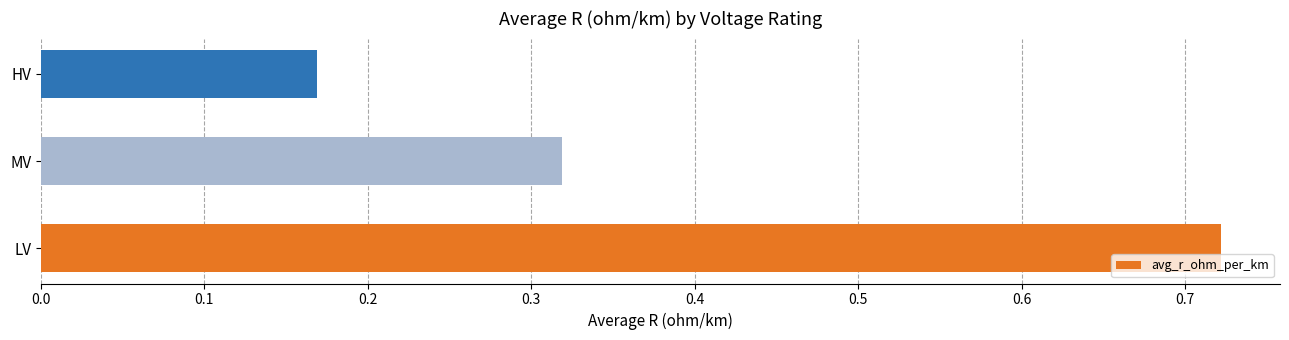

List the labels in order of value, smallest first.

HV, MV, LV